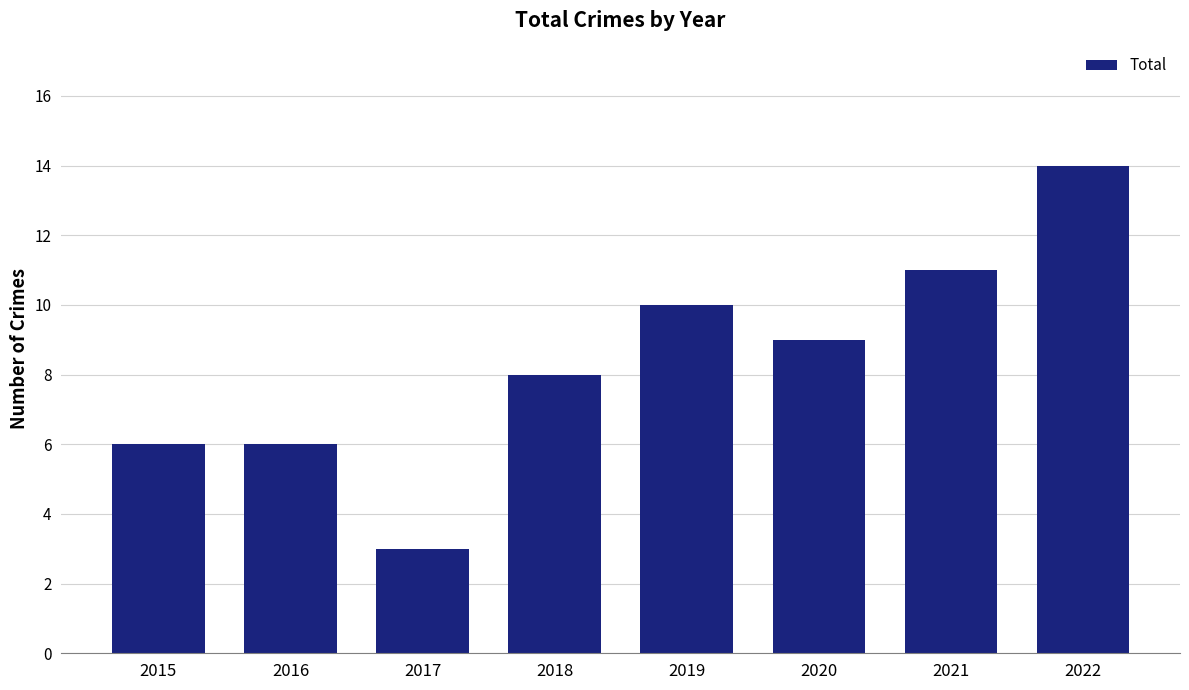

What is the minimum value shown in the chart?

3